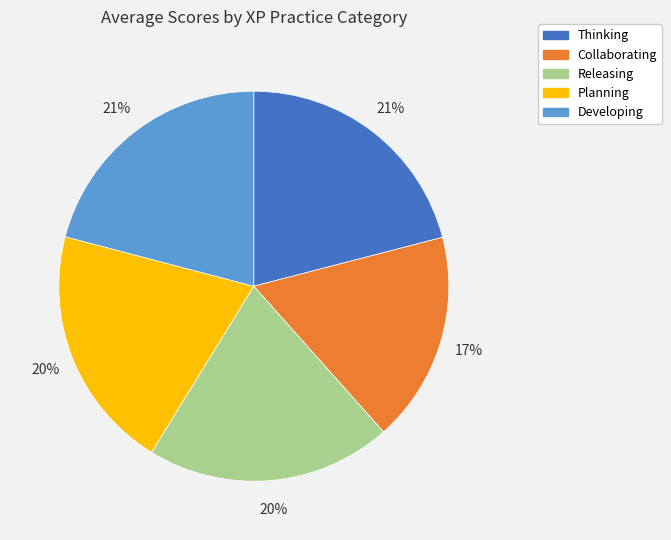

Is Releasing the majority of the pie?

No